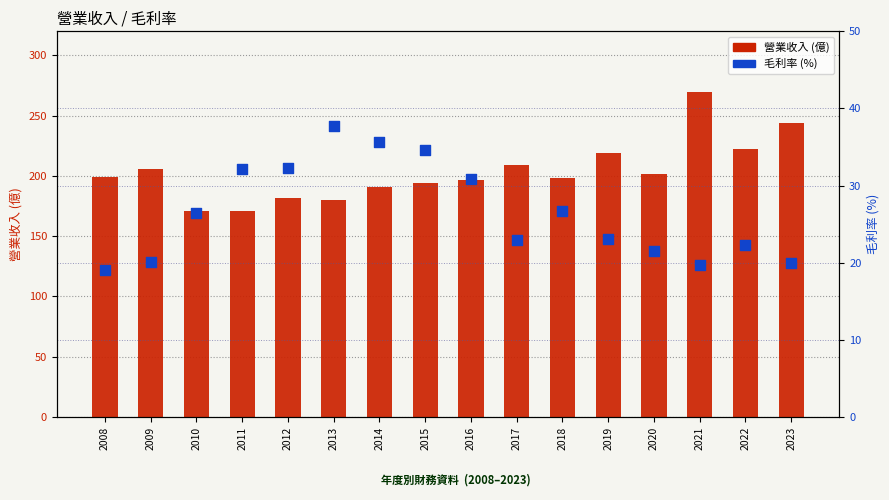

What is the total value across all series at 2016?

227.8